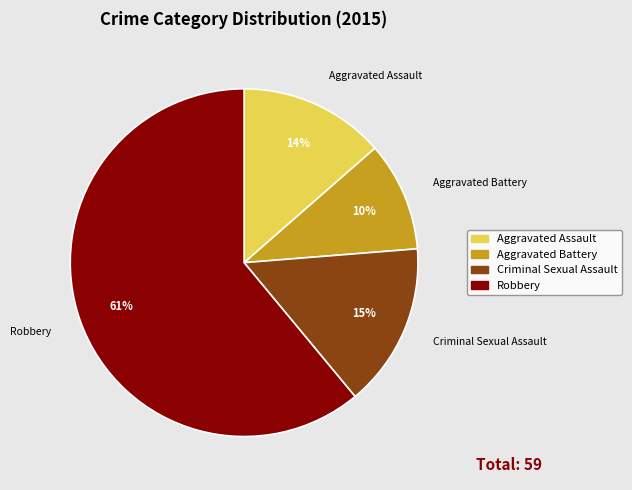

Which category has the biggest portion of the pie?

Robbery